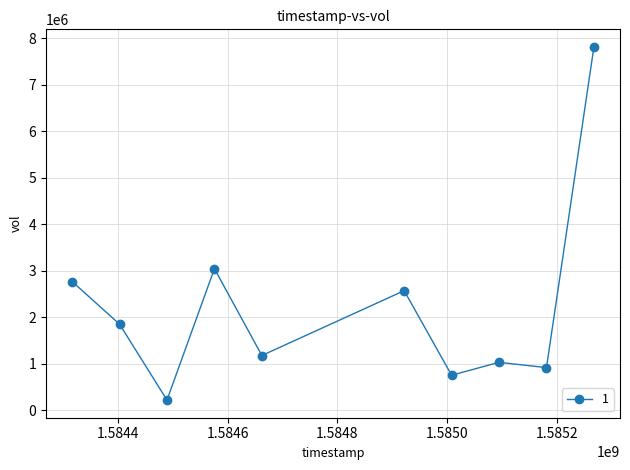

What is the maximum value shown in the chart?

7812500